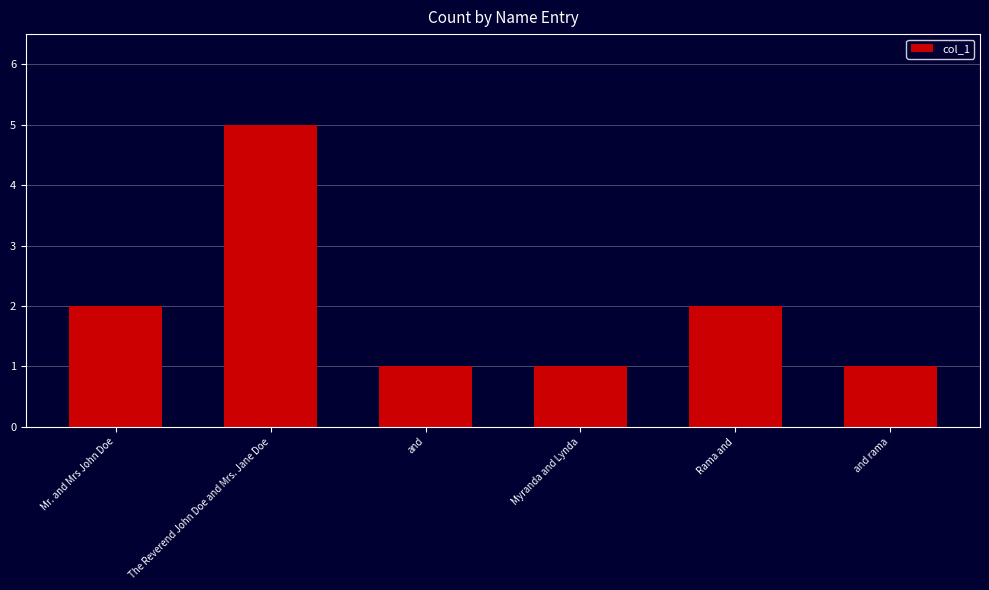

What is the difference between the second highest and second lowest values?

1